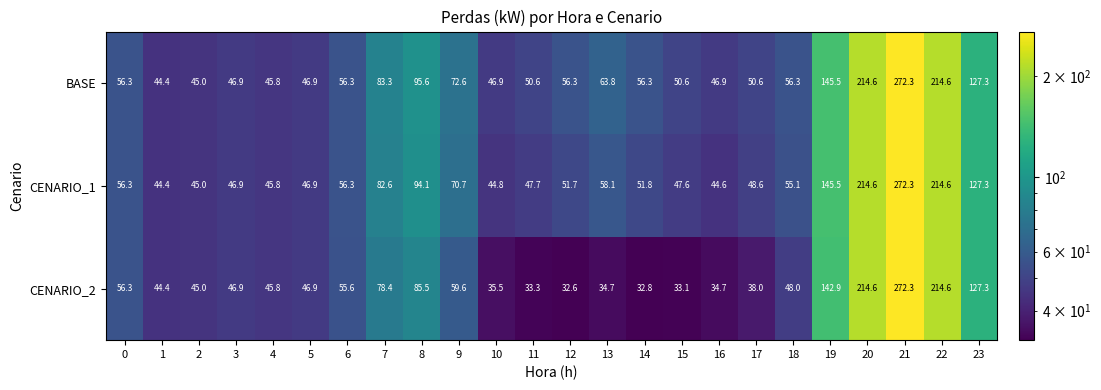

Rank the series by their average value, from lowest to highest.

CENARIO_2, CENARIO_1, BASE